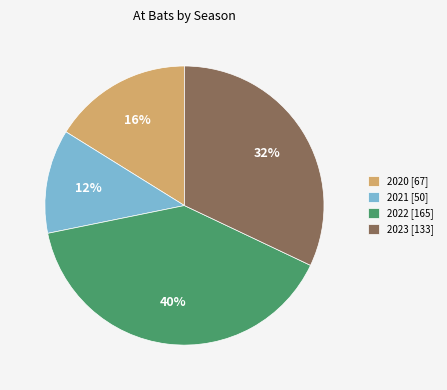

Which has a higher value, 2021 [50] or 2020 [67]?

2020 [67]